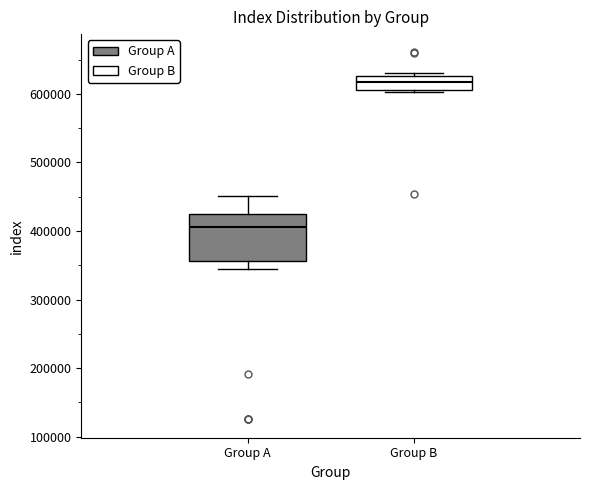

Reading left to right, read every box against the y-axis: the position of its median line, the range the box covers, and the ends of its whiskers. The values are not printed on the chart, so give them approximately, as read against the axis.

Group A: median 410000, box 360000 to 420000, whiskers 340000 to 450000
Group B: median 620000, box 610000 to 630000, whiskers 600000 to 630000 (just above the box's upper edge)